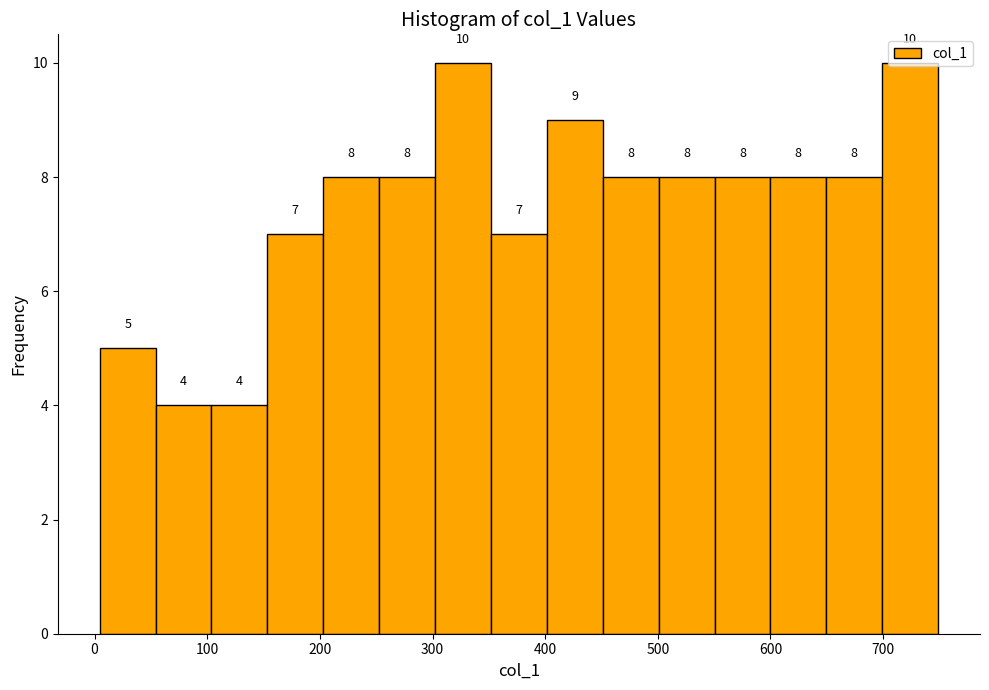

Reading left to right, list every bar in this chart as the range it spans on the x-axis followed by its height. The bar edges are not printed on the chart, so give them approximately, as read against the axis.

0 to 50: 5
50 to 100: 4
100 to 150: 4
150 to 200: 7
200 to 250: 8
250 to 300: 8
300 to 350: 10
350 to 400: 7
400 to 450: 9
450 to 500: 8
500 to 550: 8
550 to 600: 8
600 to 650: 8
650 to 700: 8
700 to 750: 10